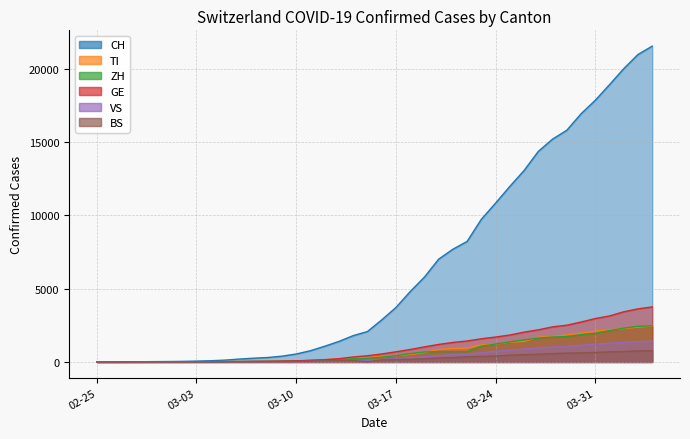

List the labels in order of CH value, largest first.

2020-04-04, 2020-04-03, 2020-04-02, 2020-04-01, 2020-03-31, 2020-03-30, 2020-03-29, 2020-03-28, 2020-03-27, 2020-03-26, 2020-03-25, 2020-03-24, 2020-03-23, 2020-03-22, 2020-03-21, 2020-03-20, 2020-03-19, 2020-03-18, 2020-03-17, 2020-03-16, 2020-03-15, 2020-03-14, 2020-03-13, 2020-03-12, 2020-03-11, 2020-03-10, 2020-03-09, 2020-03-08, 2020-03-07, 2020-03-06, 2020-03-05, 2020-03-04, 2020-03-03, 2020-03-02, 2020-03-01, 2020-02-29, 2020-02-28, 2020-02-27, 2020-02-26, 2020-02-25